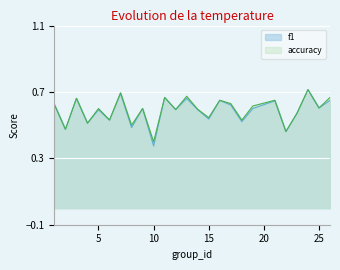

True or false: accuracy has more than 1 points higher than both neighbors.

True